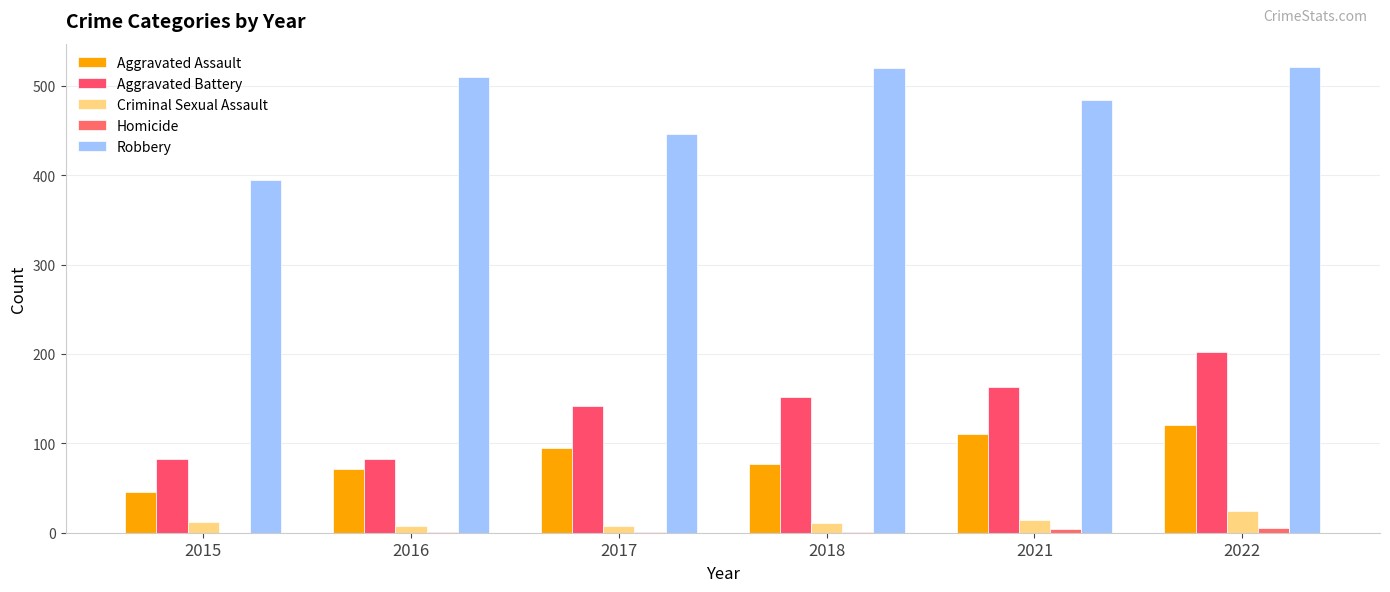

What is the value of the Criminal Sexual Assault bar at the 1st from the left?

12